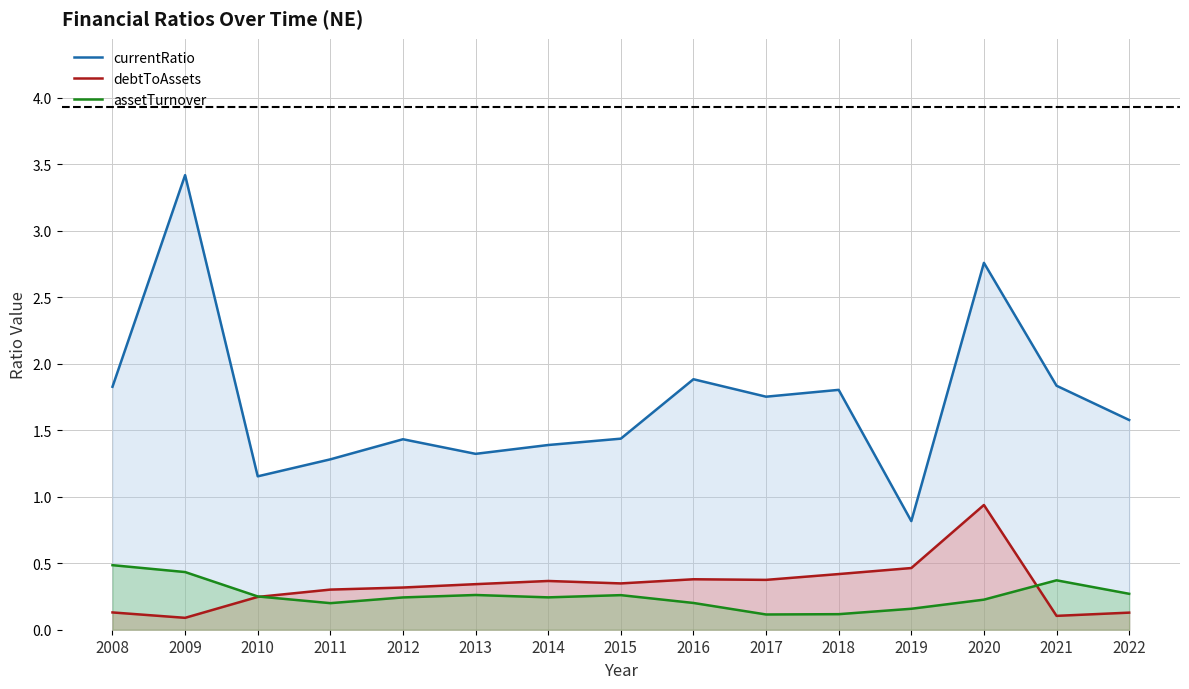

True or false: currentRatio and debtToAssets cross at least once.

False